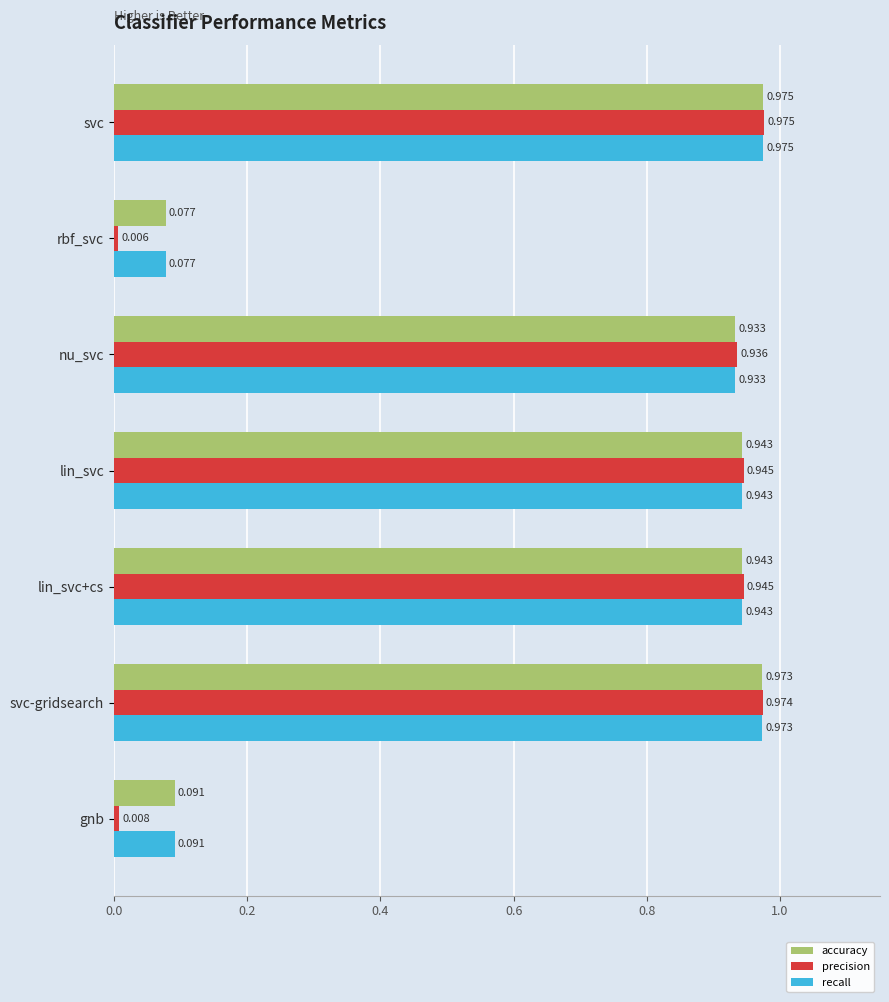

Which series has the largest range (max minus min)?

precision